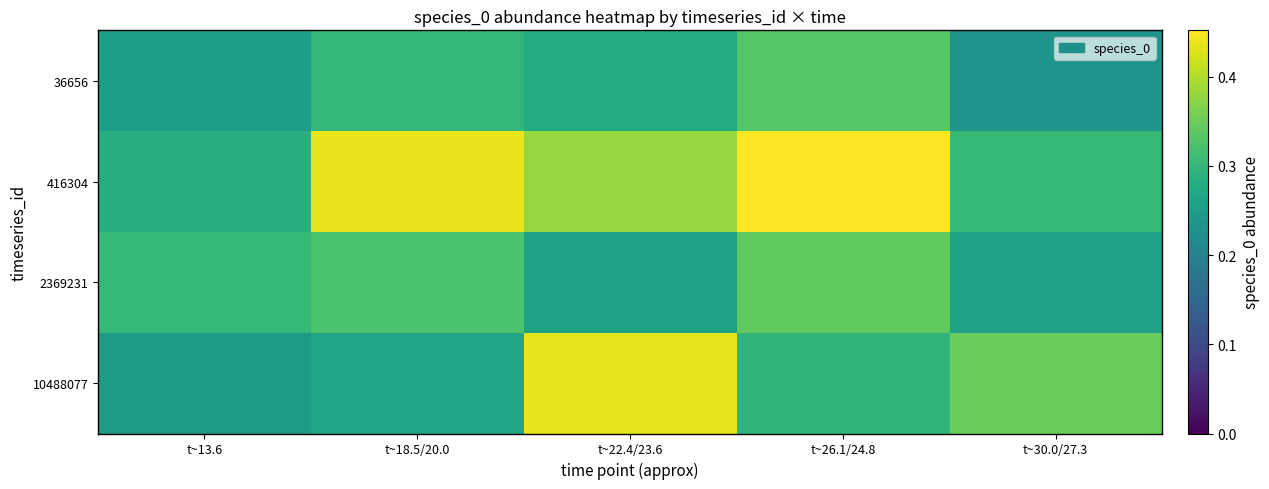

Reading right to left, list all the values displayed in this chart.

36656: t~30.0/27.3=0.2	t~26.1/24.8=0.3	t~22.4/23.6=0.3	t~18.5/20.0=0.3	t~13.6=0.3
416304: t~30.0/27.3=0.3	t~26.1/24.8=0.5	t~22.4/23.6=0.4	t~18.5/20.0=0.4	t~13.6=0.3
2369231: t~30.0/27.3=0.3	t~26.1/24.8=0.3	t~22.4/23.6=0.3	t~18.5/20.0=0.3	t~13.6=0.3
10488077: t~30.0/27.3=0.3	t~26.1/24.8=0.3	t~22.4/23.6=0.4	t~18.5/20.0=0.3	t~13.6=0.2